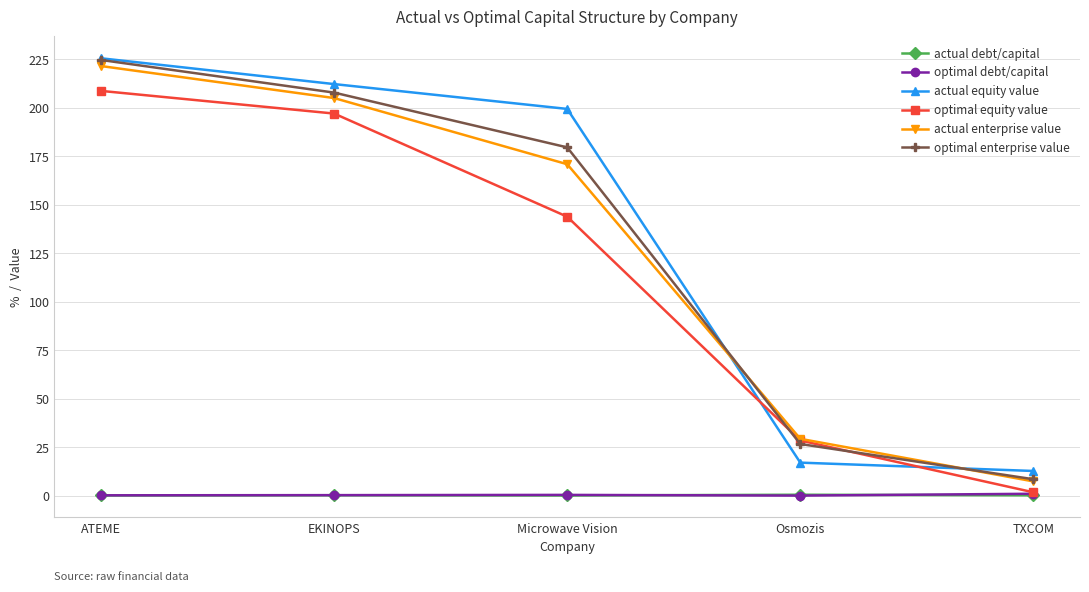

At which category is the sum across all series the highest?

ATEME